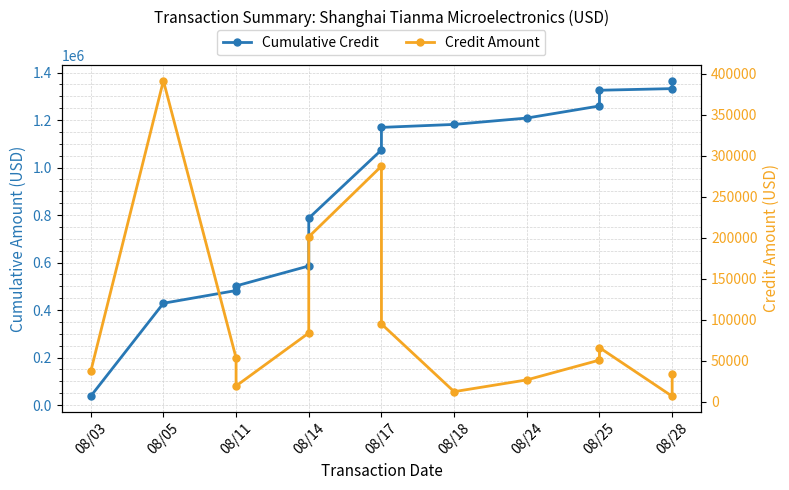

List the series in order of their overall mean, lowest first.

Credit Amount, Cumulative Credit